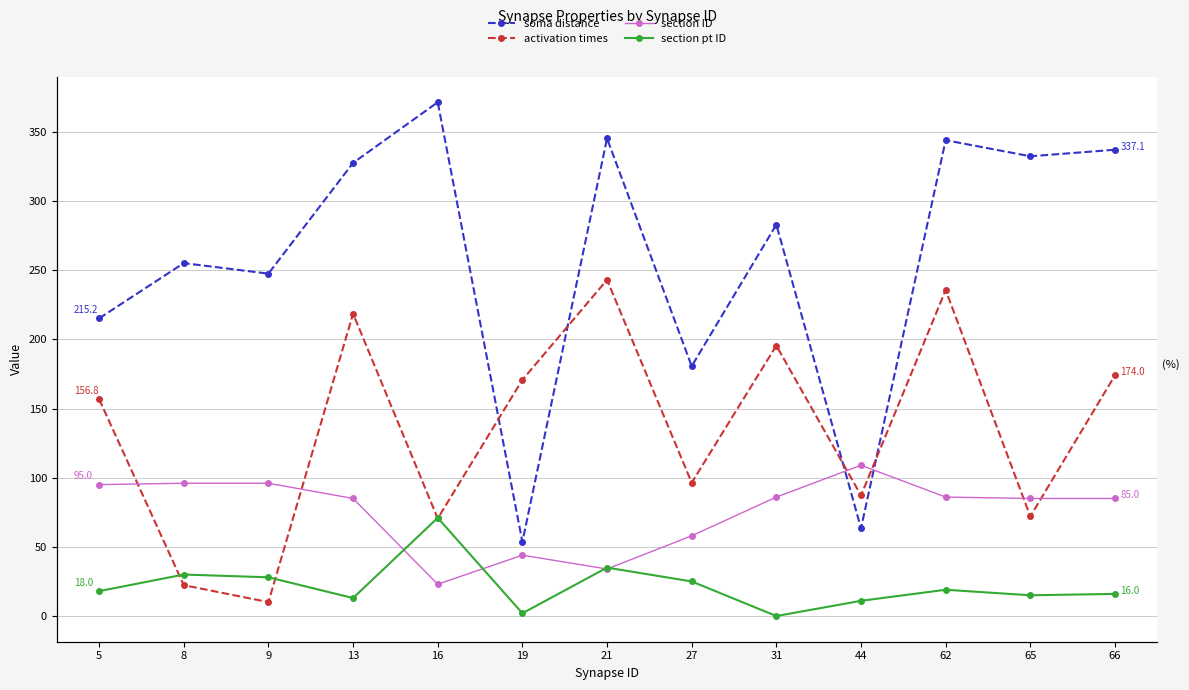

Rank the series at 21 from highest to lowest value.

soma distance, activation times, section pt ID, section ID